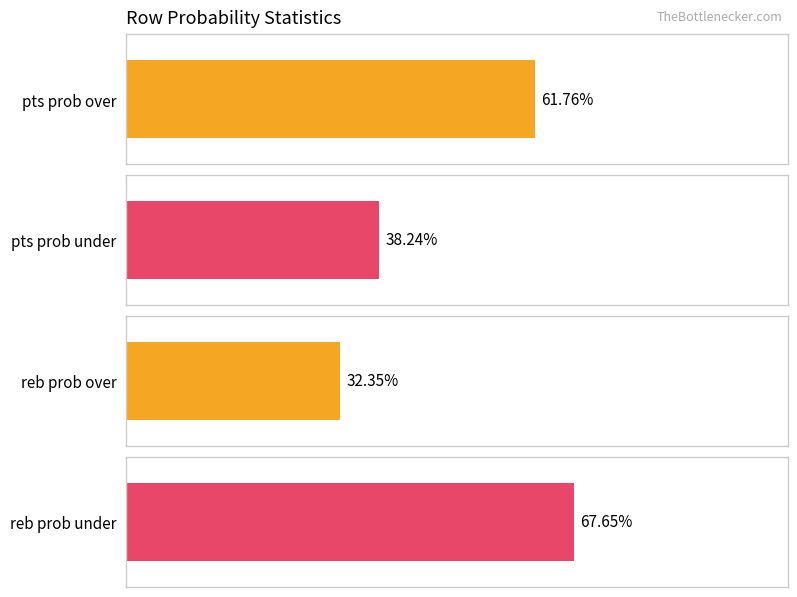

How many distinct data groups are displayed?

4